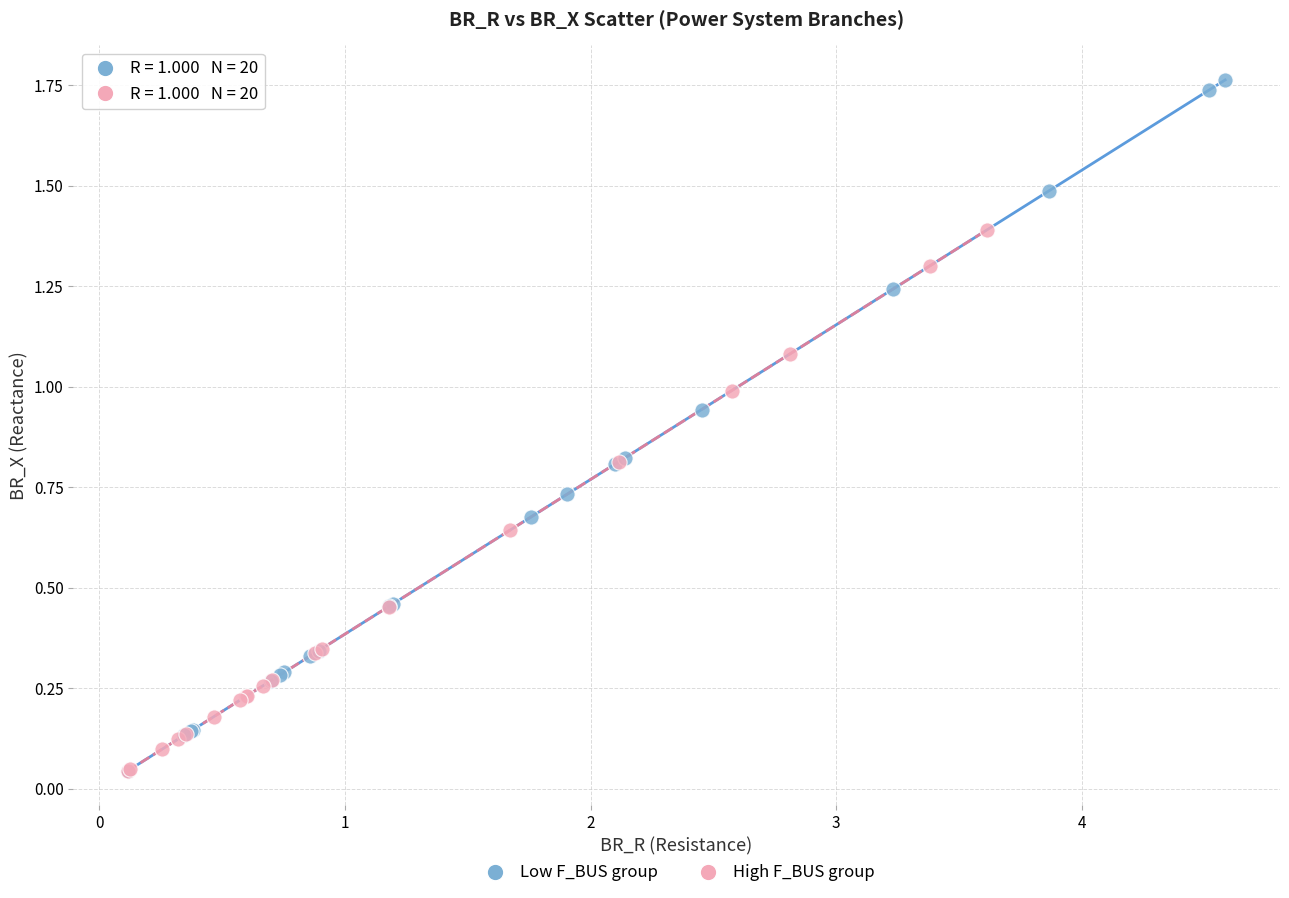

What are all the series names shown in the legend?

Low F_BUS group, High F_BUS group